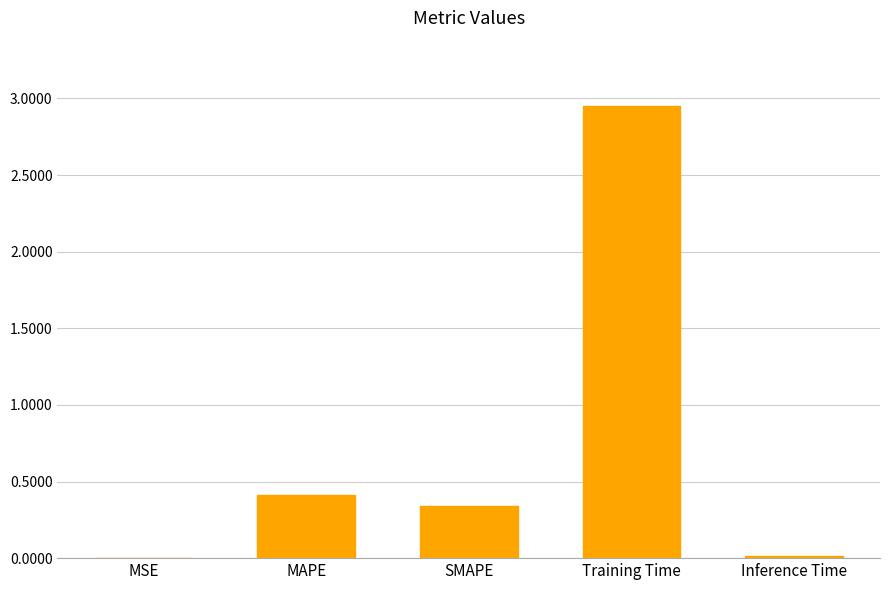

Which category has the highest value across all series?

Training Time